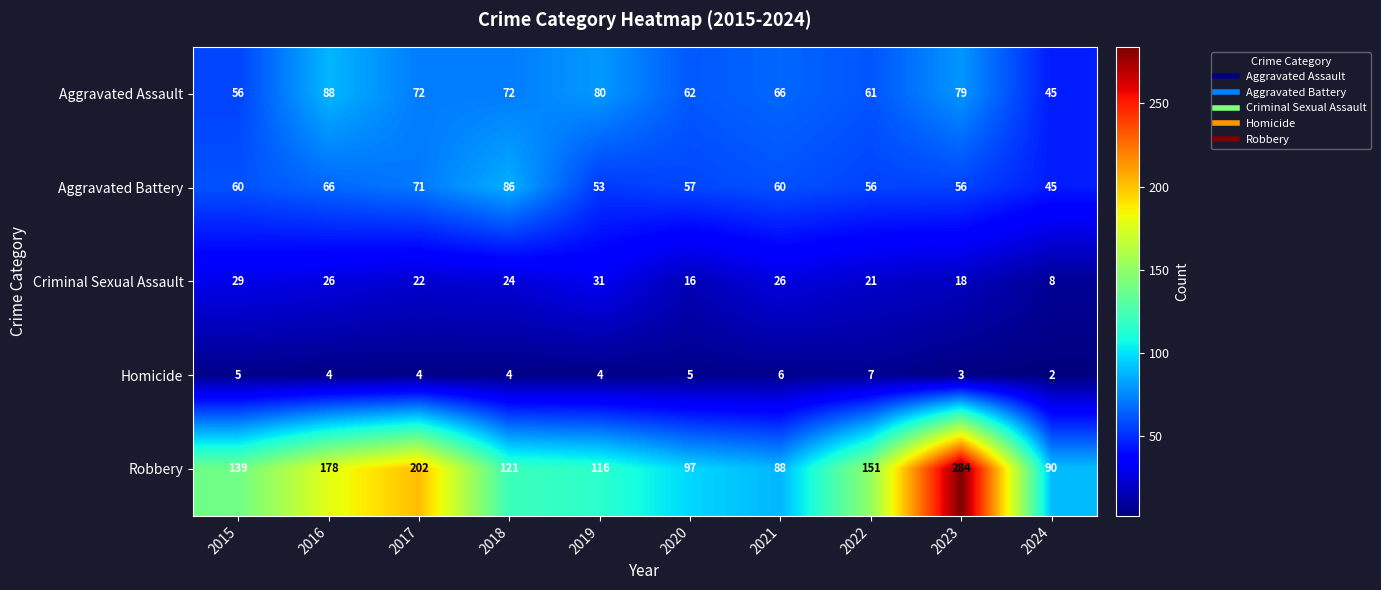

How many values in the Robbery series are below 139?

5